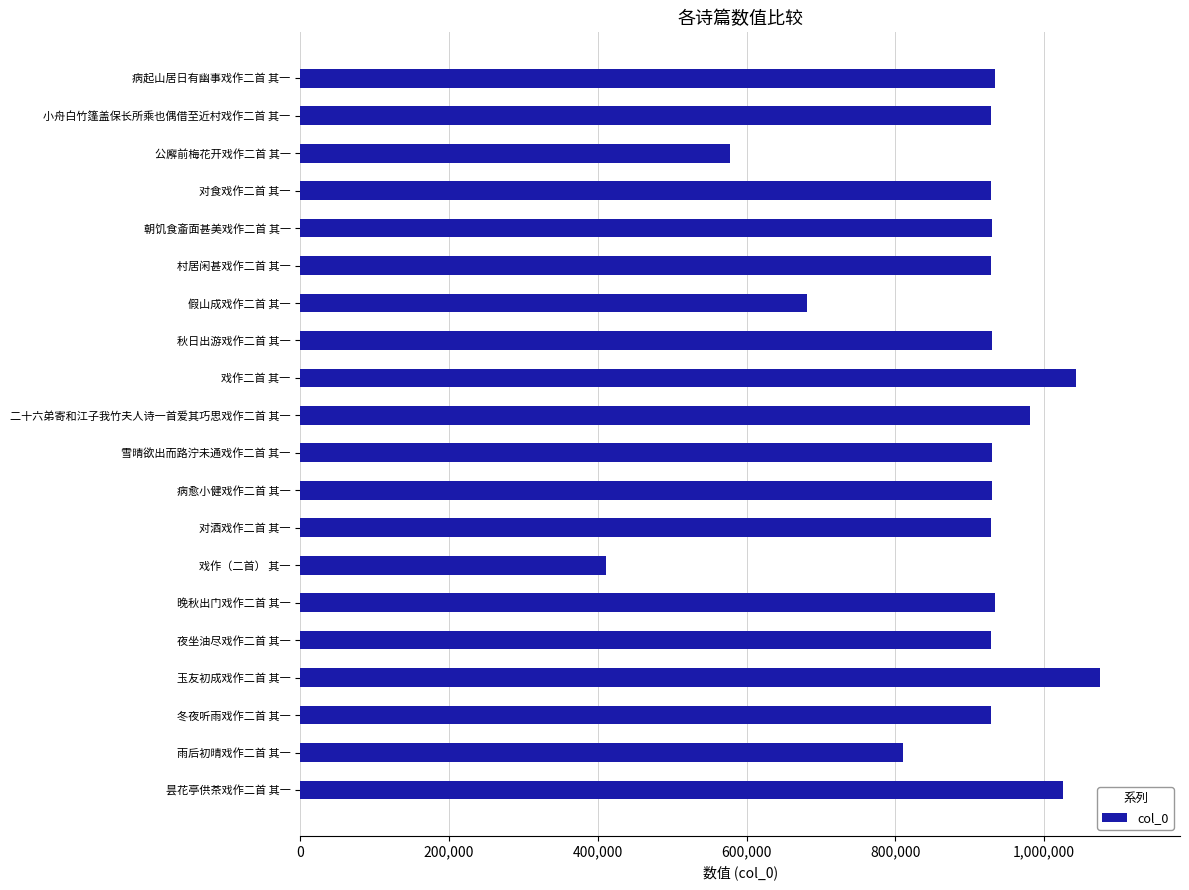

What is the greatest value displayed?

1075065